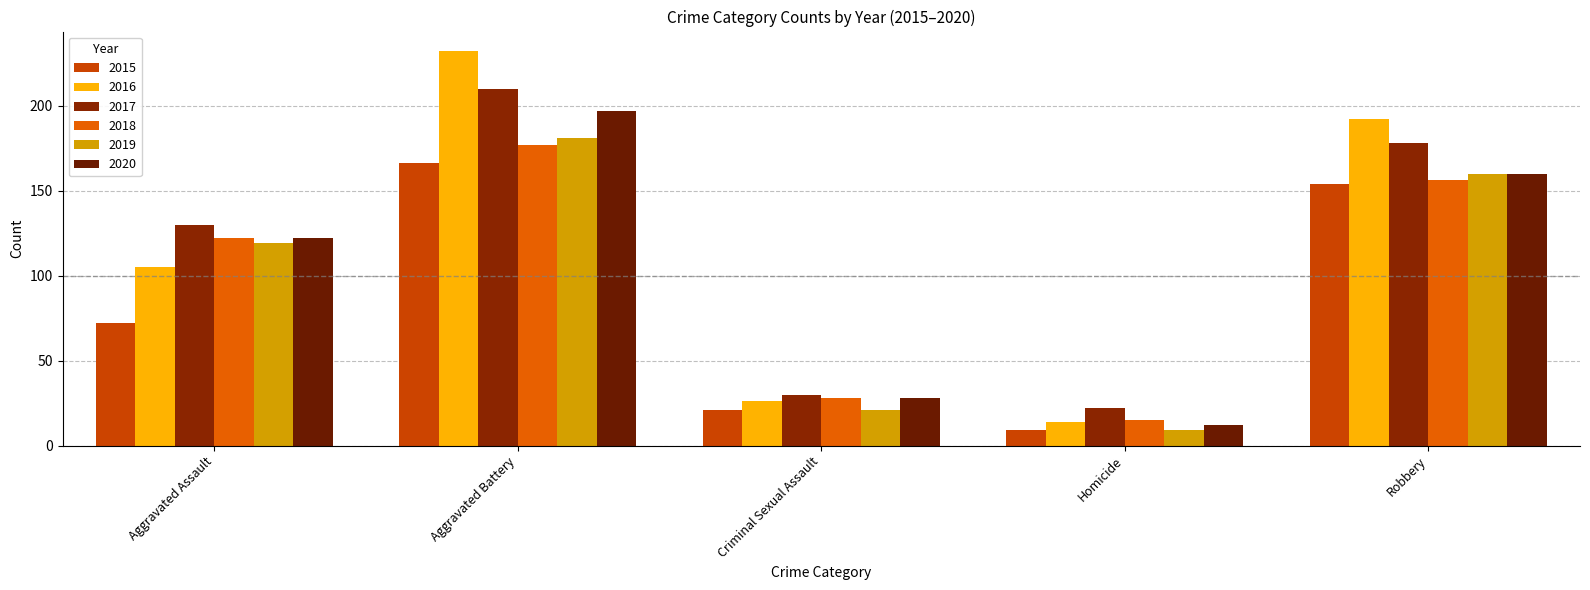

Reading right to left, transcribe all the data shown in this chart.

2015: 154	9	21	166	72
2016: 192	14	26	232	105
2017: 178	22	30	210	130
2018: 156	15	28	177	122
2019: 160	9	21	181	119
2020: 160	12	28	197	122